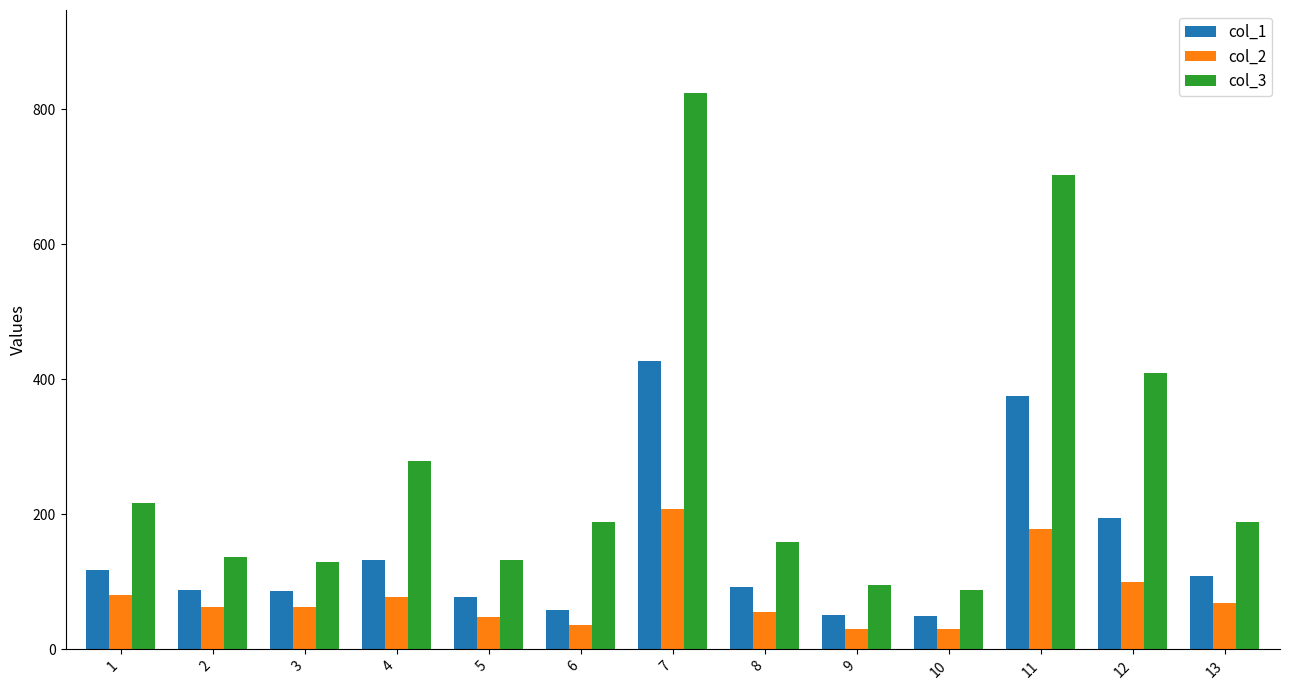

What is the maximum value for col_3?

823.2